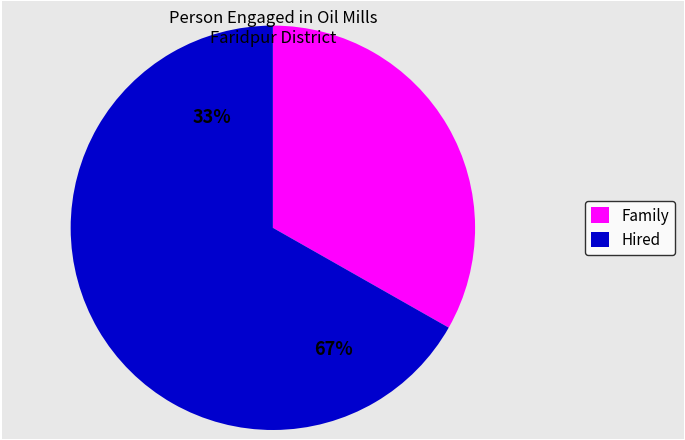

Rank the series at Sadarpur from highest to lowest value.

Hired, Family